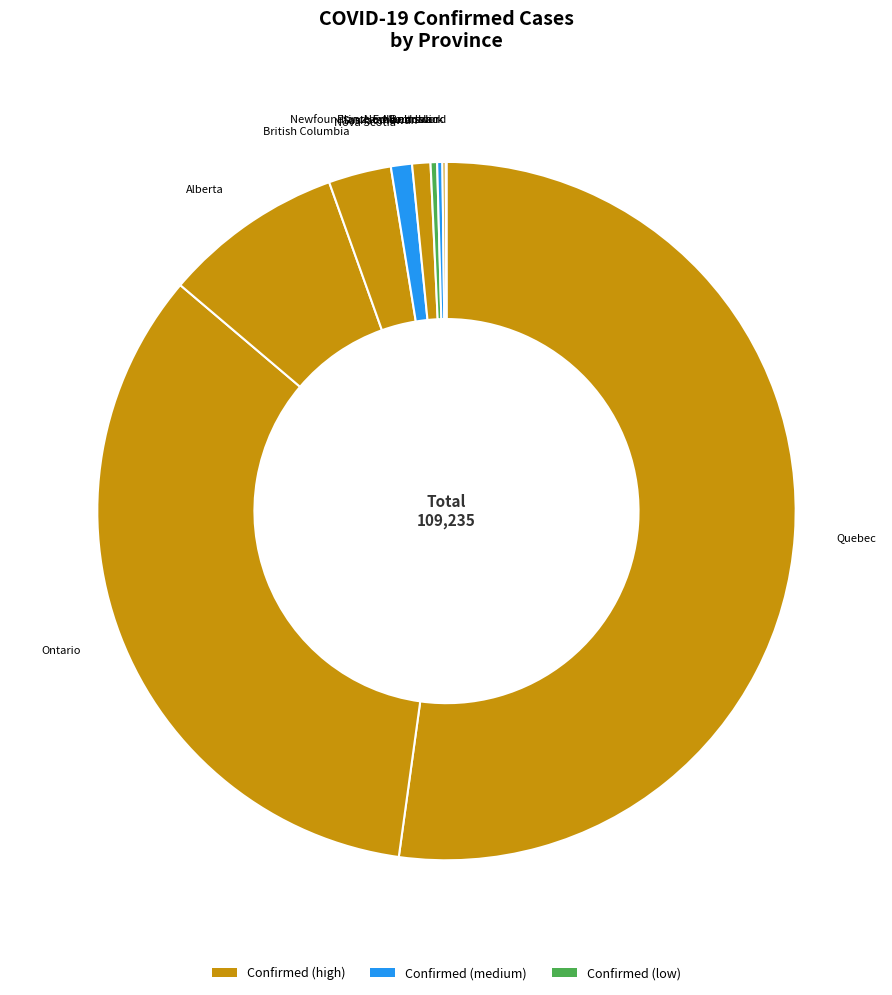

What is the ratio of the value at Quebec to the value at Ontario?

1.5